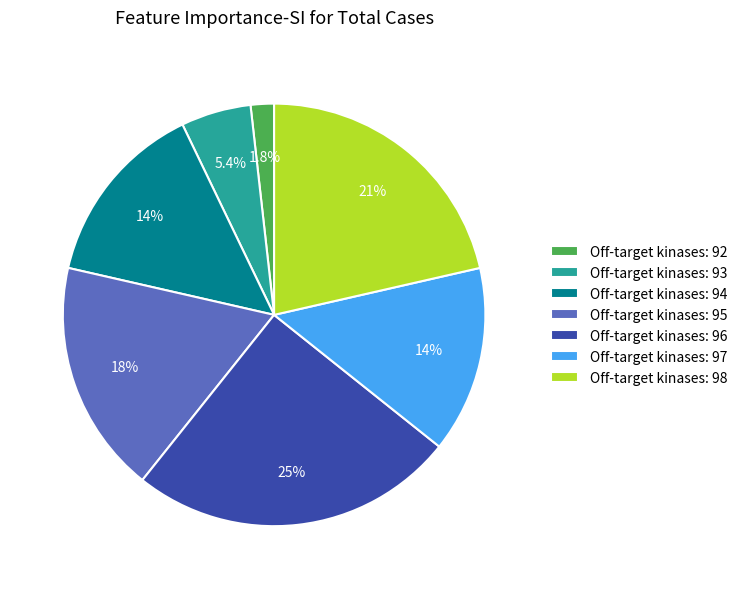

Count the number of slices in the pie.

7